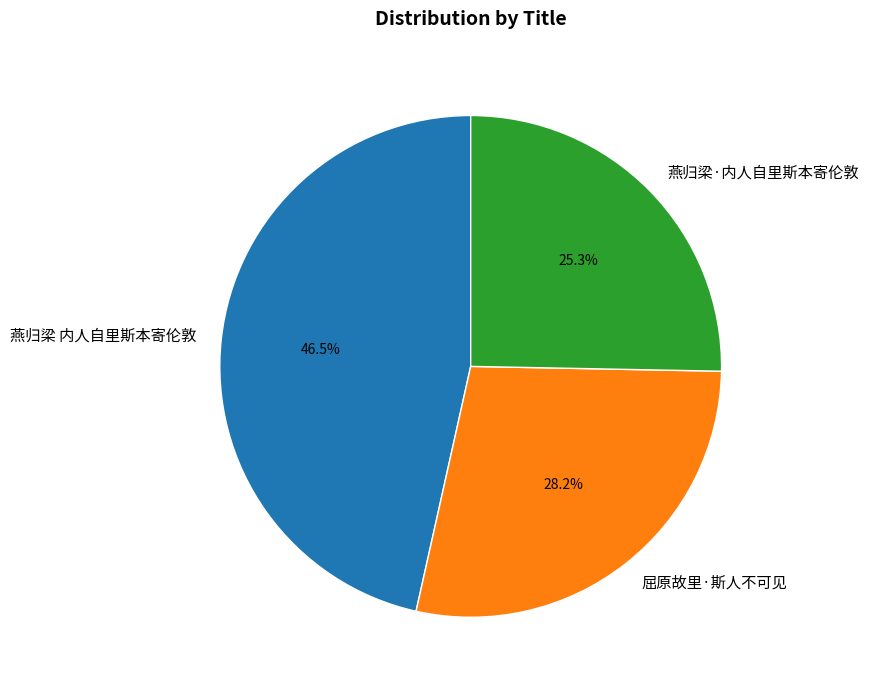

Rank the categories by value from highest to lowest.

燕归梁 内人自里斯本寄伦敦, 屈原故里·斯人不可见, 燕归梁·内人自里斯本寄伦敦